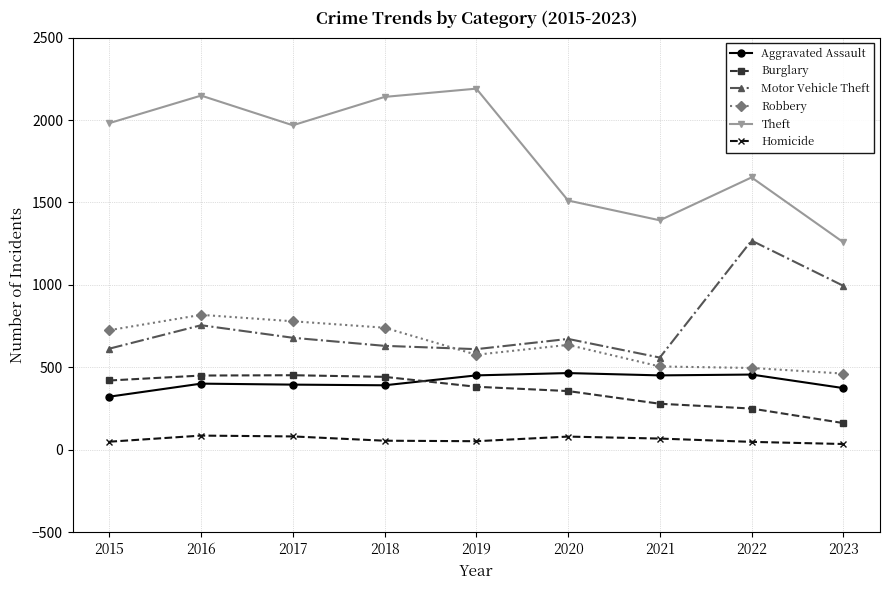

What is the approximate value of Aggravated Assault at 2015?

323